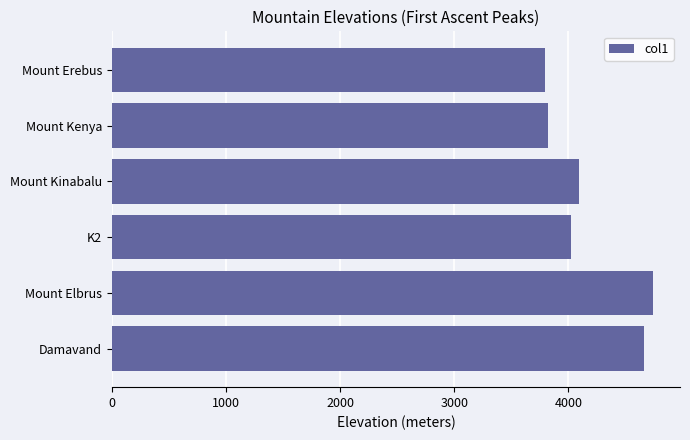

True or false: the data shows 6201 at Mount Erebus.

False